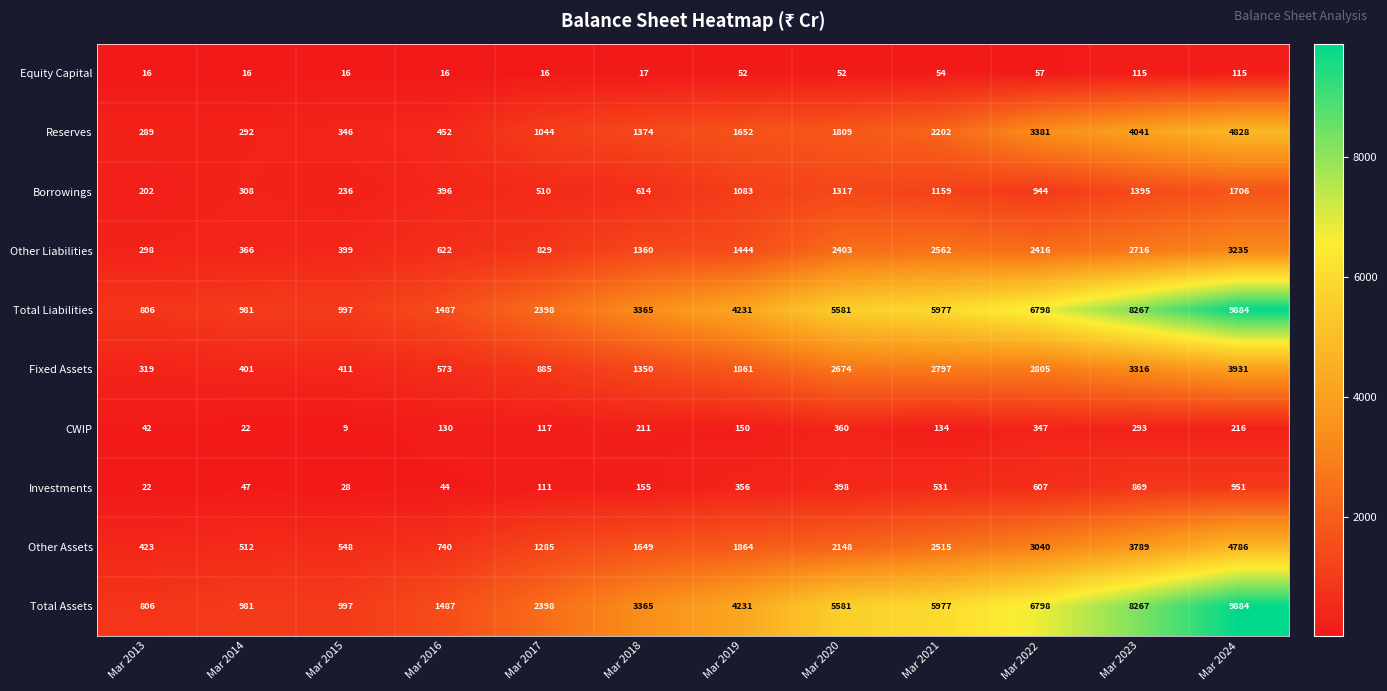

What is the smallest value displayed?

9